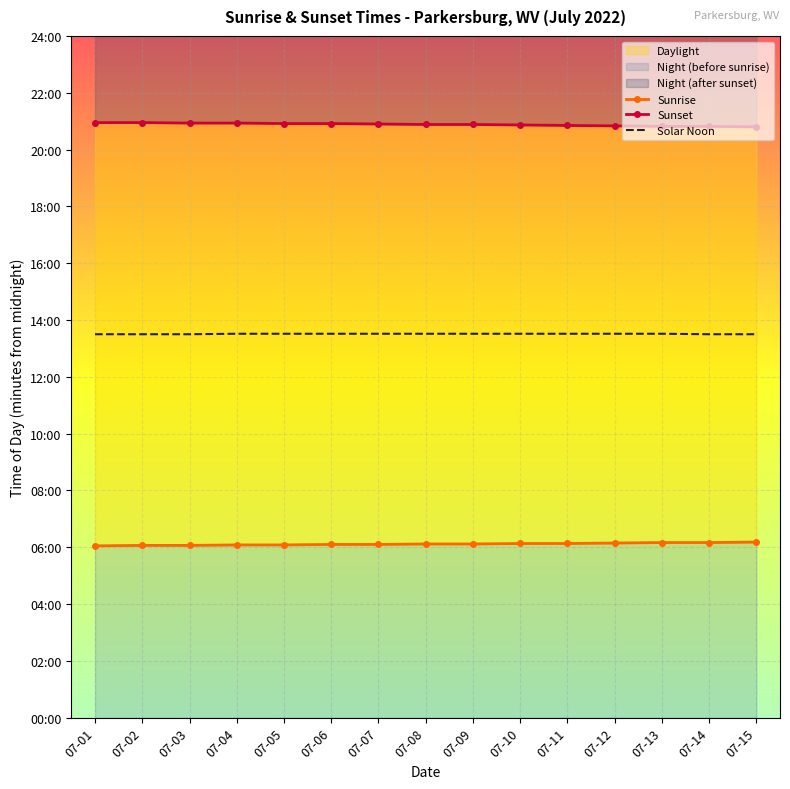

What is the difference between the second highest and minimum values in the Sunrise series?

7